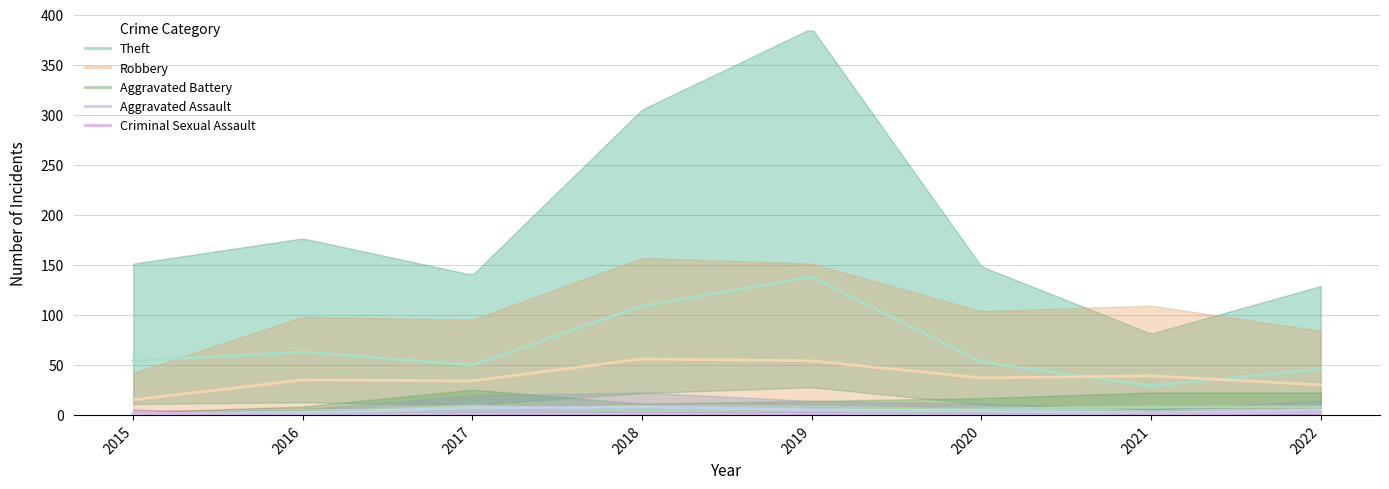

The value of Theft at 2021 is 29. True or false?

True